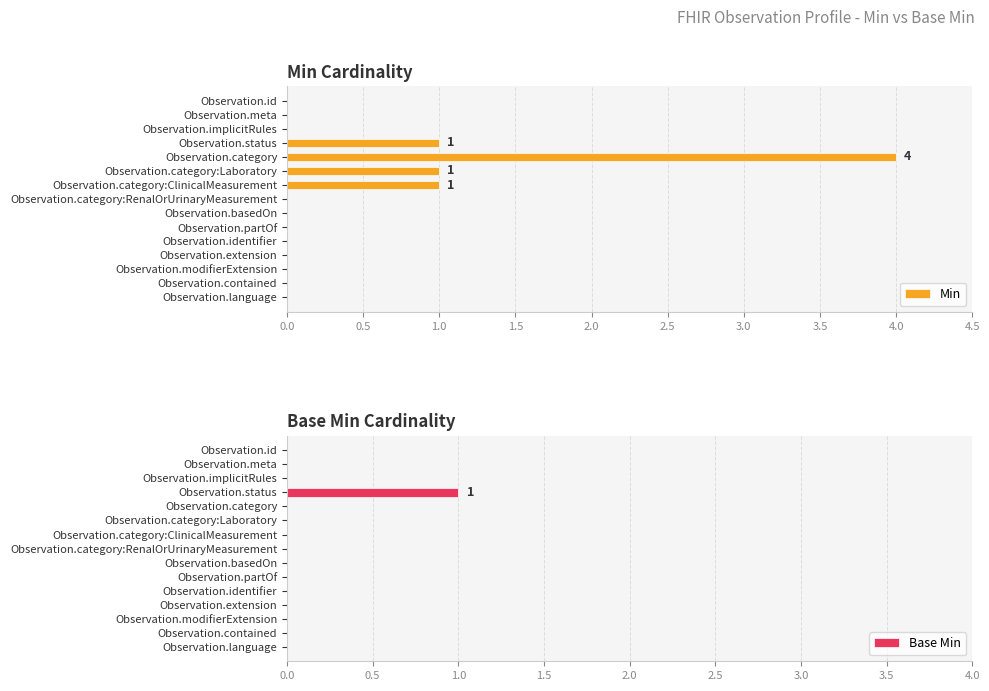

What is the difference between the maximum and second lowest values in the Base Min series?

1